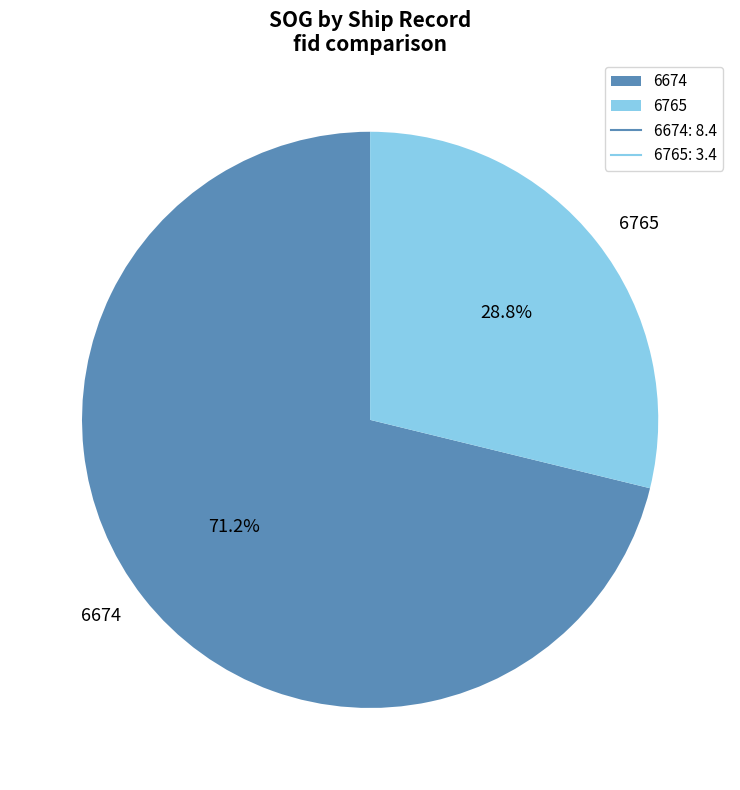

Is it true that 6674 is 57% of the pie?

False